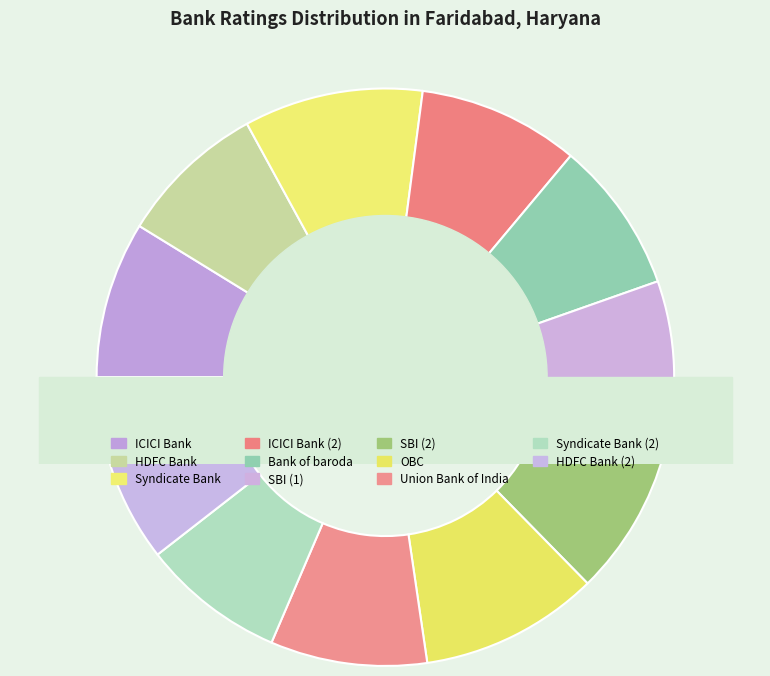

What is the ratio of the value at Syndicate Bank to the value at Union Bank of India?

1.1